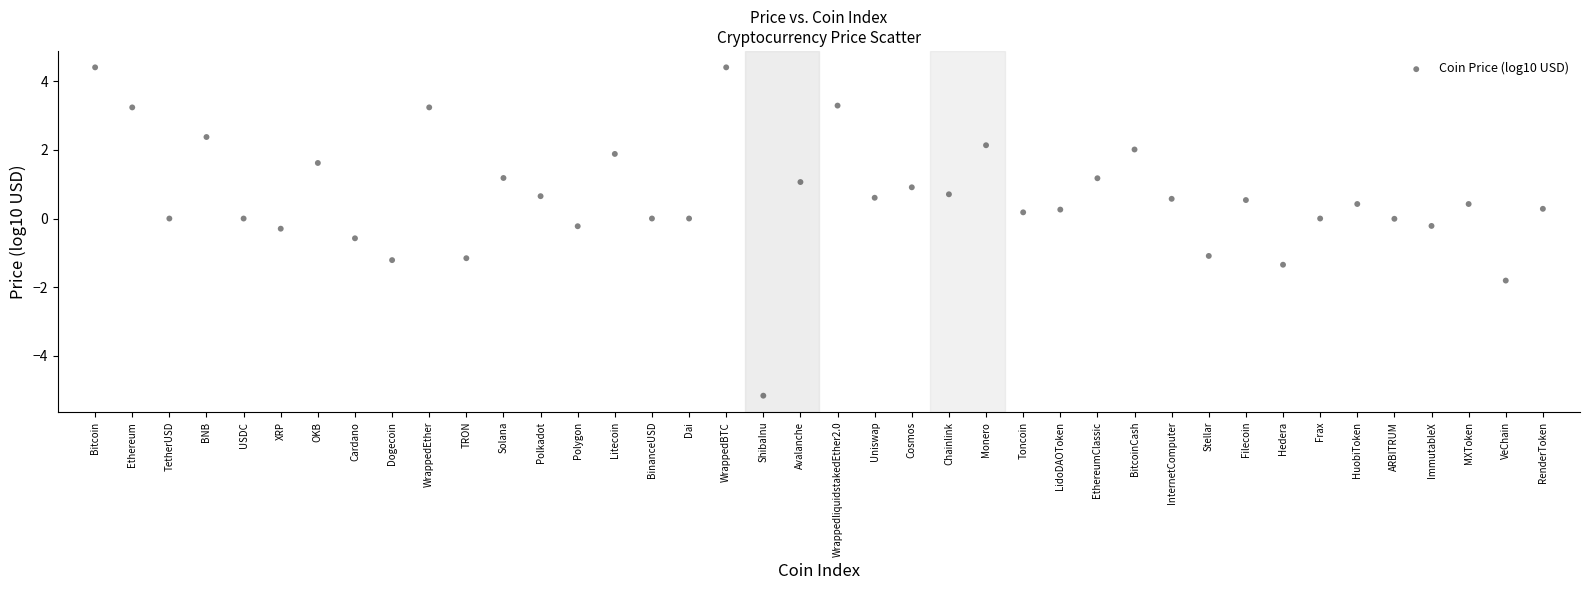

What is the range of Y values (max minus min)?

9.6